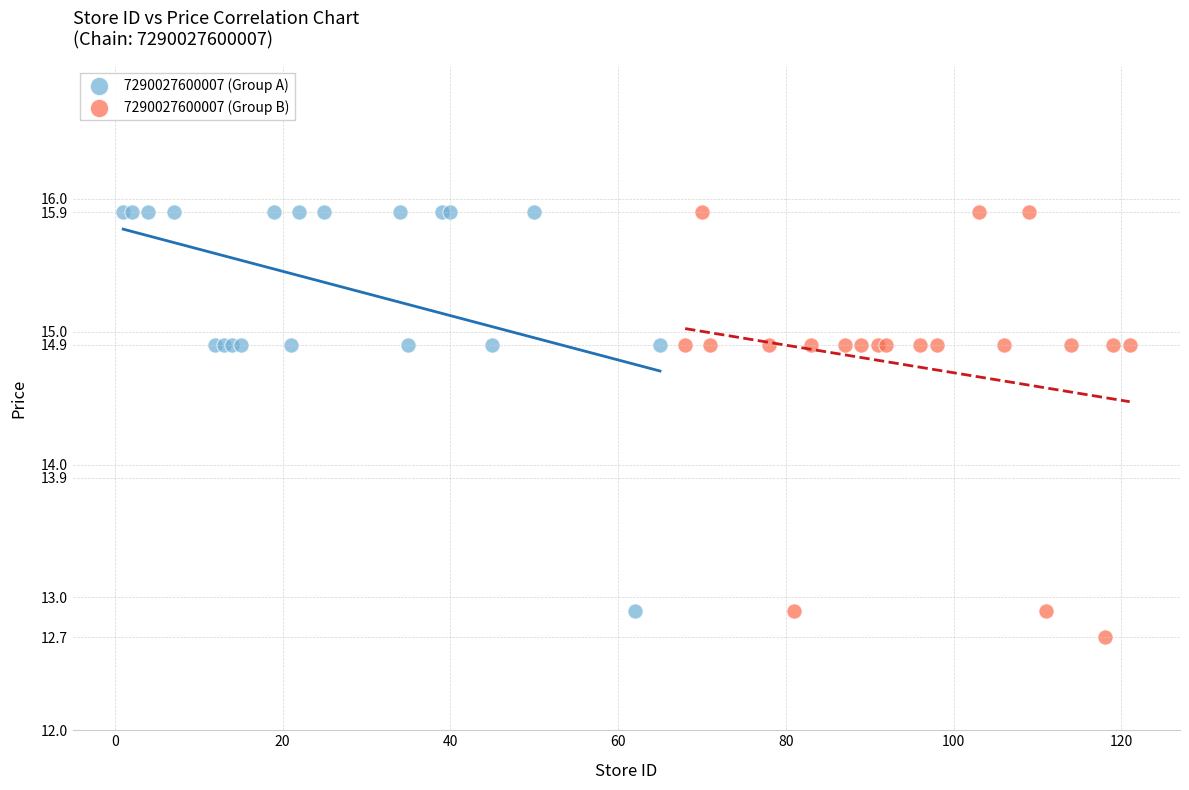

Which series has the largest Y range (max minus min)?

7290027600007 (Group B)